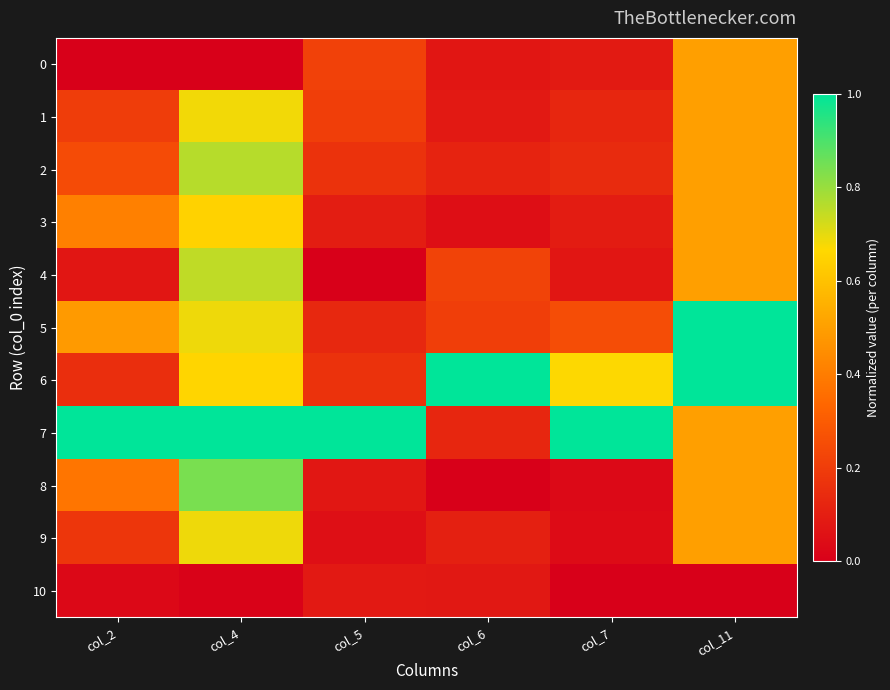

Reading left to right, transcribe all the data shown in this chart.

0: col_2=0.0	col_4=0.0	col_5=0.2	col_6=0.1	col_7=0.1	col_11=0.5
1: col_2=0.2	col_4=0.7	col_5=0.2	col_6=0.1	col_7=0.1	col_11=0.5
2: col_2=0.2	col_4=0.8	col_5=0.2	col_6=0.1	col_7=0.1	col_11=0.5
3: col_2=0.4	col_4=0.6	col_5=0.1	col_6=0.0	col_7=0.1	col_11=0.5
4: col_2=0.1	col_4=0.7	col_5=0.0	col_6=0.2	col_7=0.1	col_11=0.5
5: col_2=0.5	col_4=0.7	col_5=0.1	col_6=0.2	col_7=0.3	col_11=1.0
6: col_2=0.2	col_4=0.7	col_5=0.2	col_6=1.0	col_7=0.7	col_11=1.0
7: col_2=1.0	col_4=1.0	col_5=1.0	col_6=0.1	col_7=1.0	col_11=0.5
8: col_2=0.4	col_4=0.8	col_5=0.1	col_6=0.0	col_7=0.0	col_11=0.5
9: col_2=0.2	col_4=0.7	col_5=0.1	col_6=0.1	col_7=0.0	col_11=0.5
10: col_2=0.0	col_4=0.0	col_5=0.1	col_6=0.1	col_7=0.0	col_11=0.0